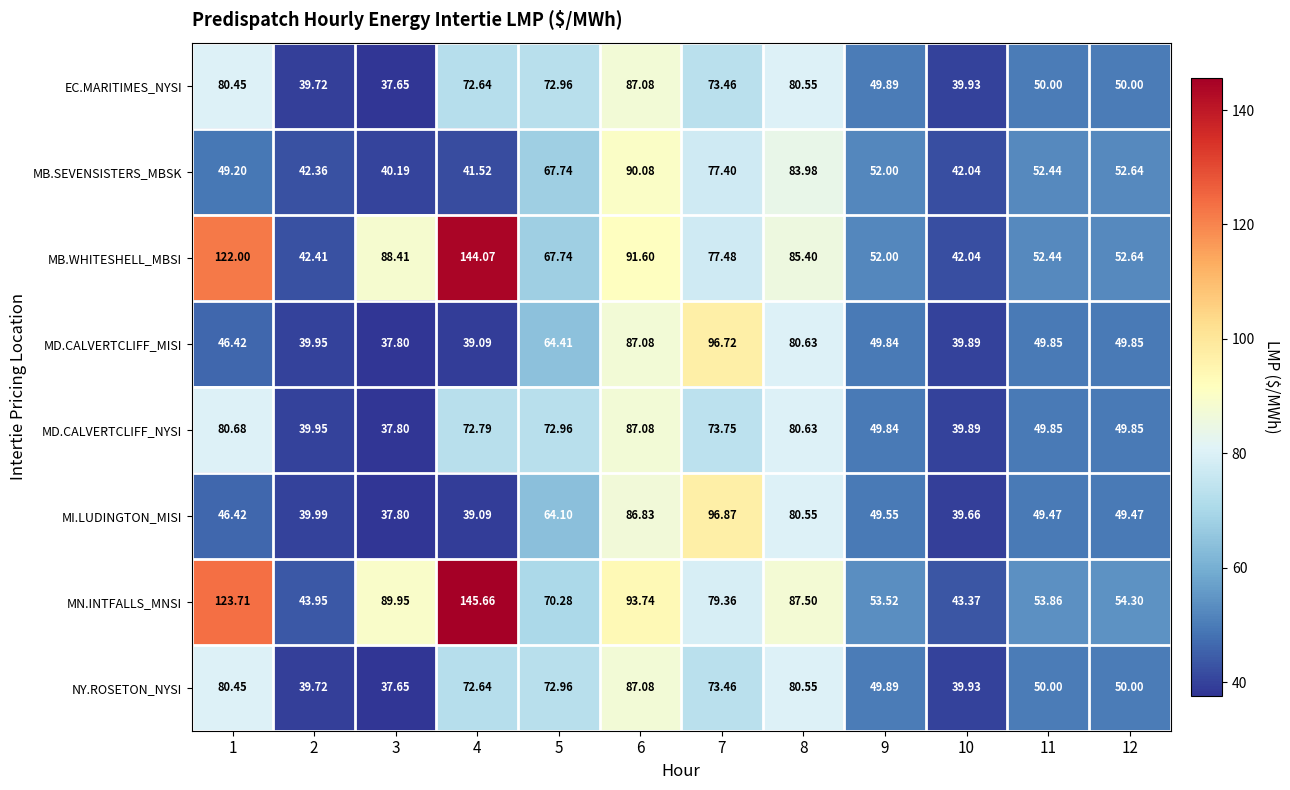

Which category has the highest value across all series?

4